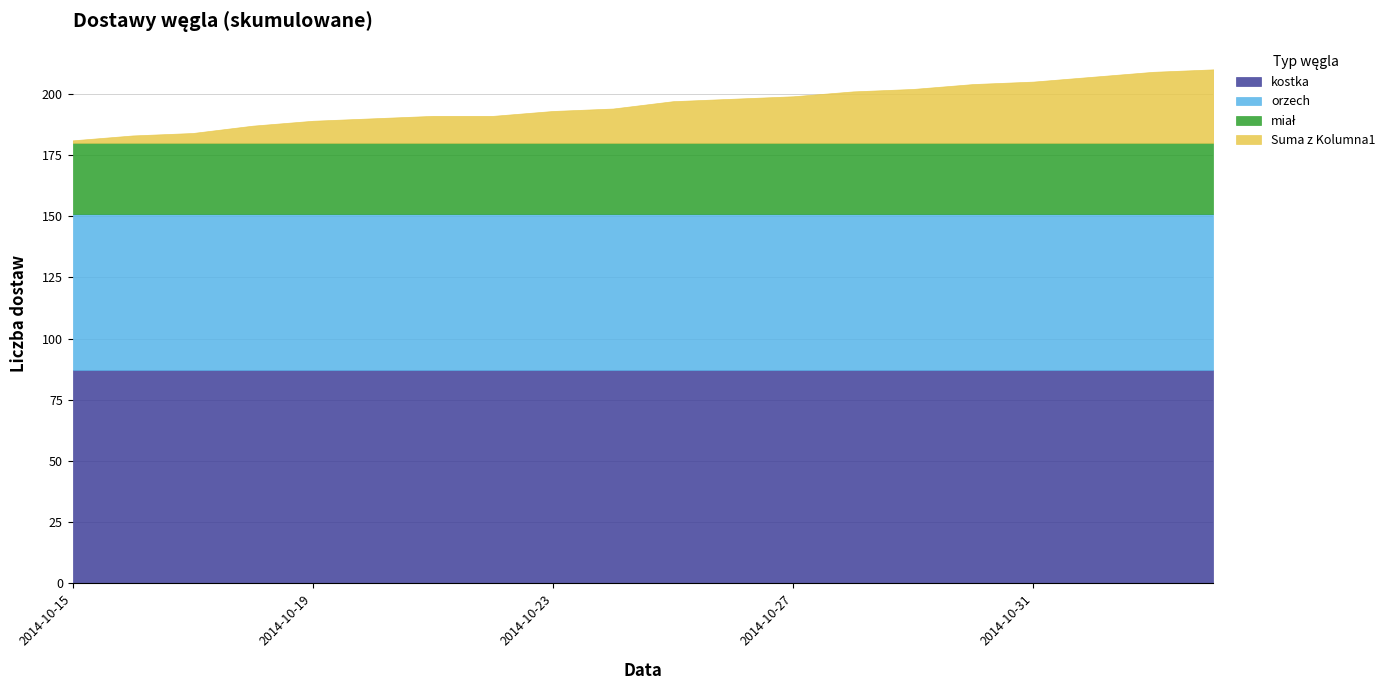

What position from the right is 2014-10-21?

14